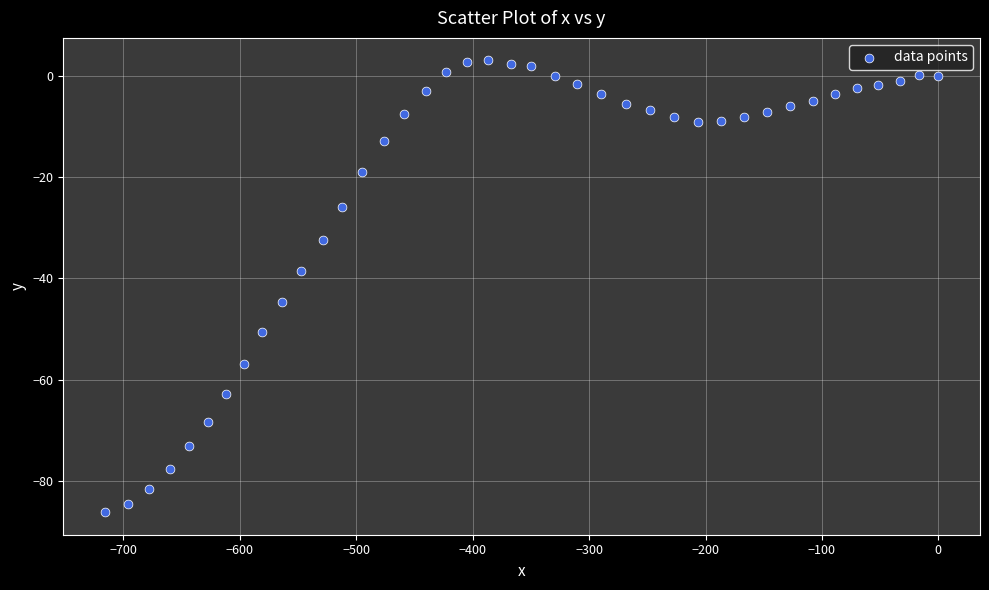

What Y value in the scatter plot is closest to -41?

-38.5